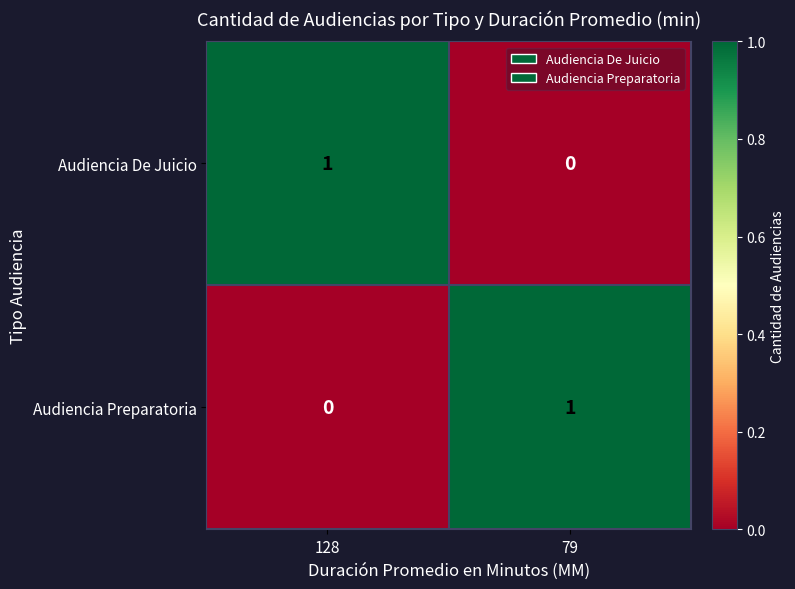

At 79, list the series in order from smallest to largest.

Audiencia De Juicio, Audiencia Preparatoria